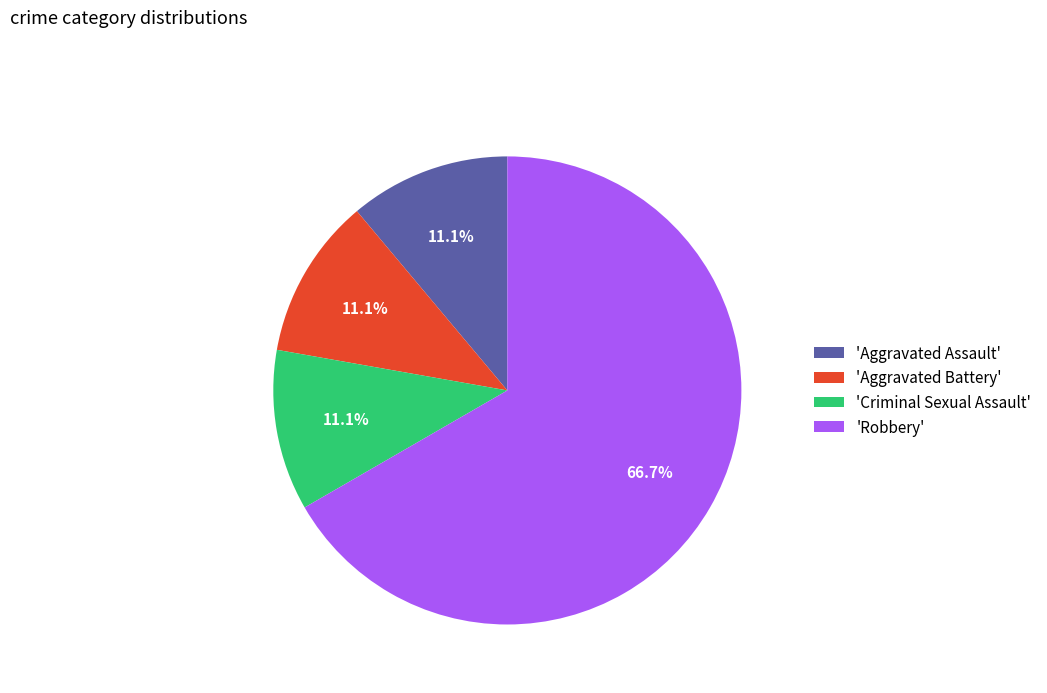

What is the largest slice in the pie chart?

'Robbery'